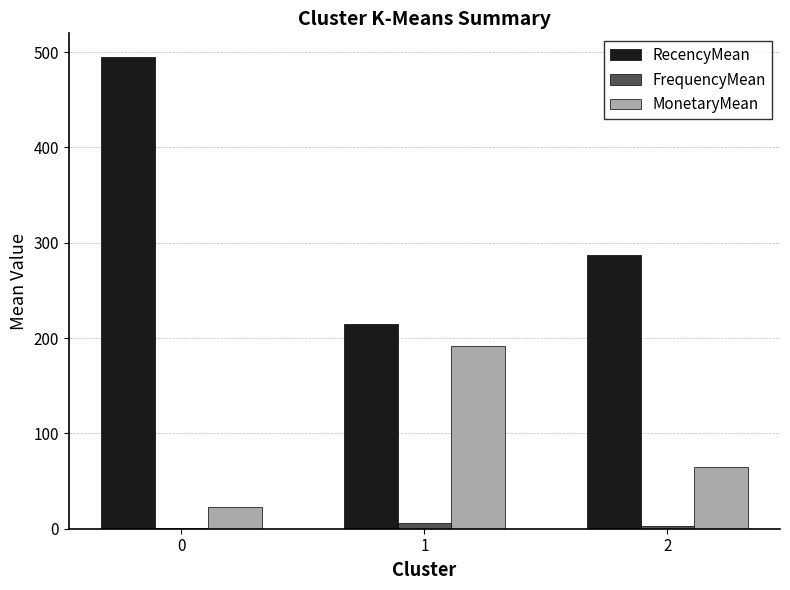

How many FrequencyMean values are between 1 and 6?

3